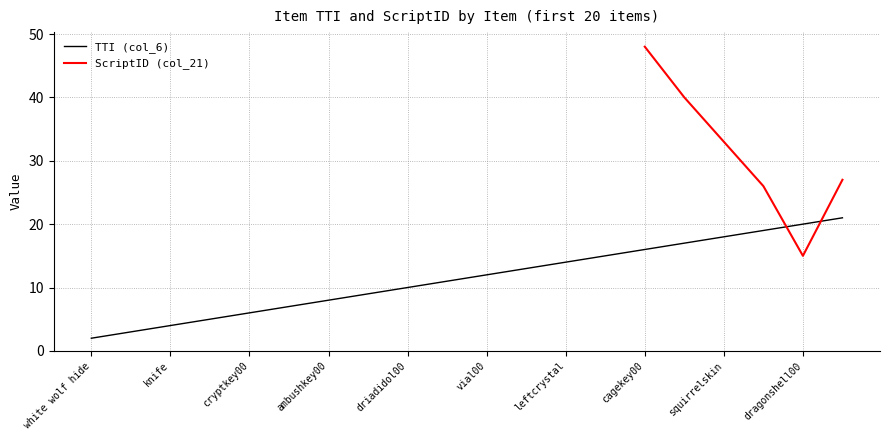

How many data points does each series have?

20